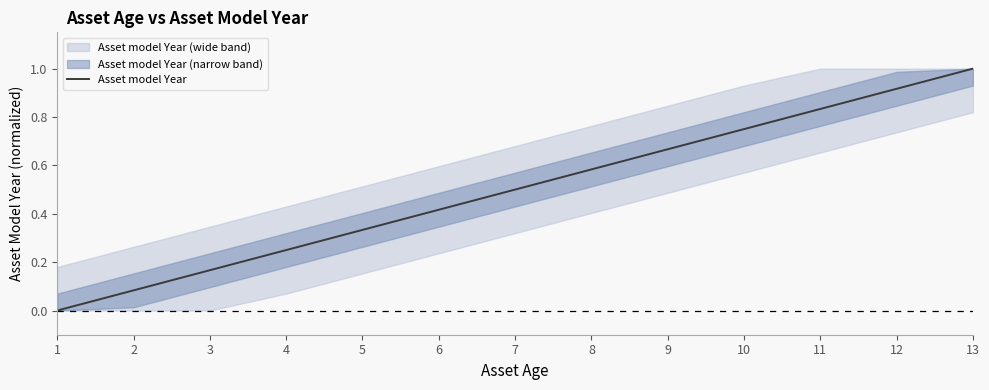

How many values exceed 0?

12